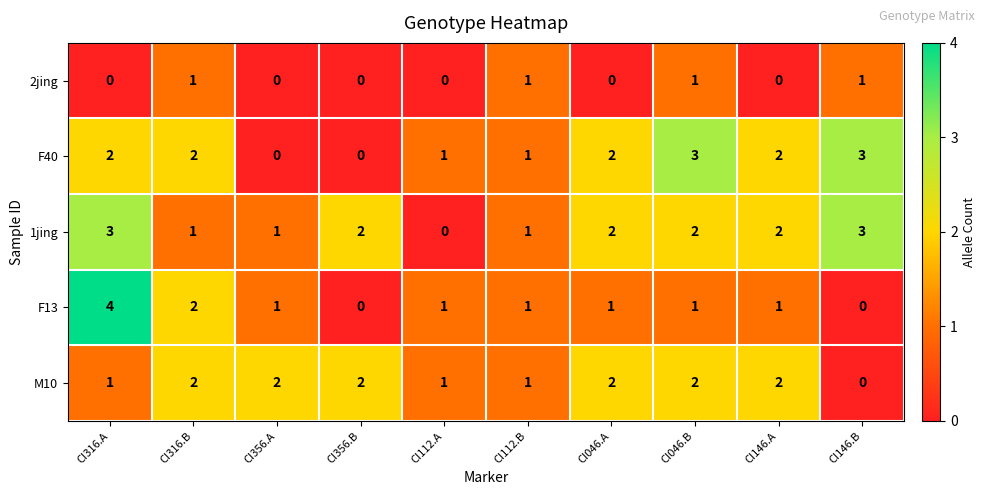

How many F13 values are between 1 and 2?

7